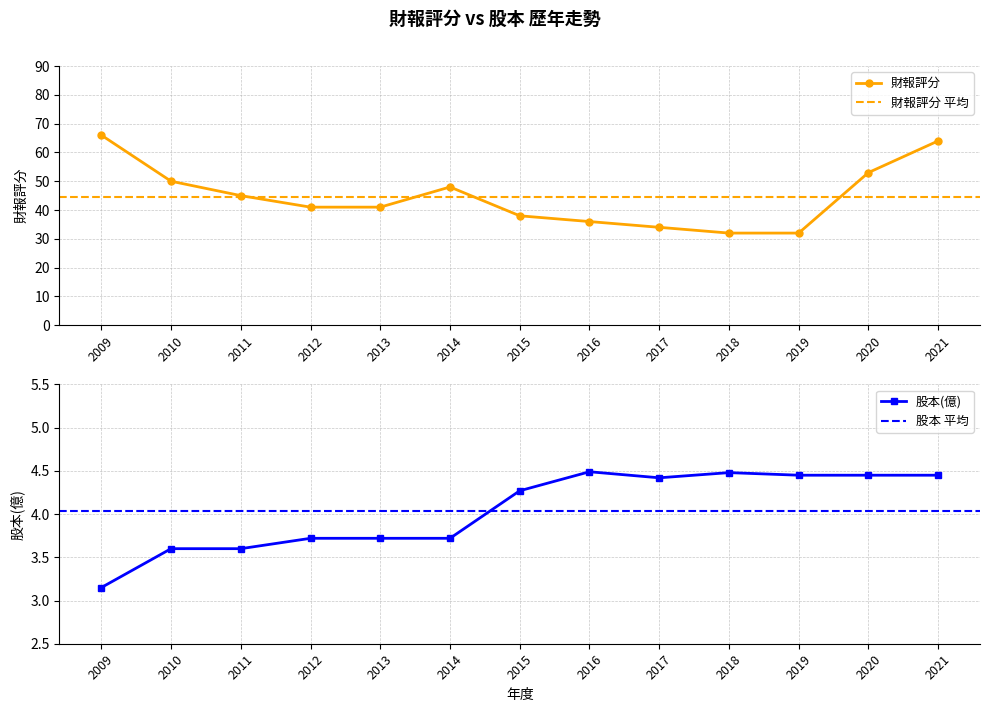

What are all the series names shown in the legend?

財報評分, 股本(億)